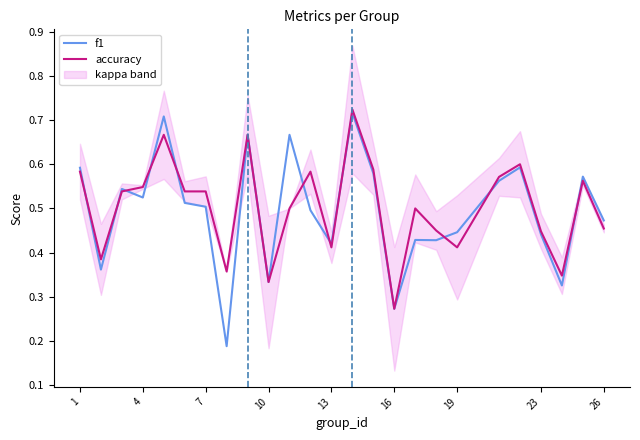

What is the greatest value displayed?

0.7